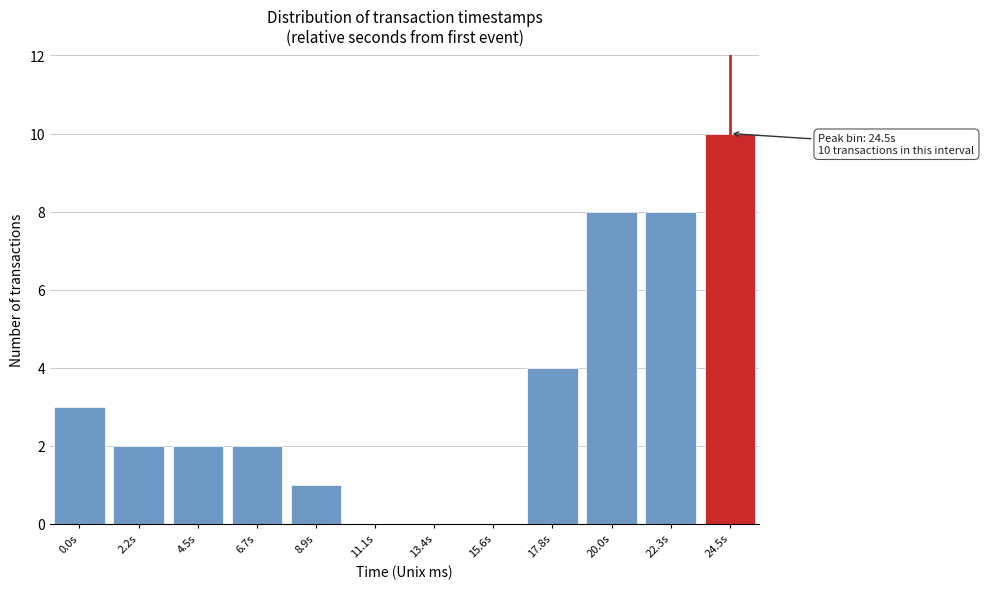

Reading right to left, extract all data points from this chart.

24.5s=10	22.3s=8	20.0s=8	17.8s=4	15.6s=0	13.4s=0	11.1s=0	8.9s=1	6.7s=2	4.5s=2	2.2s=2	0.0s=3